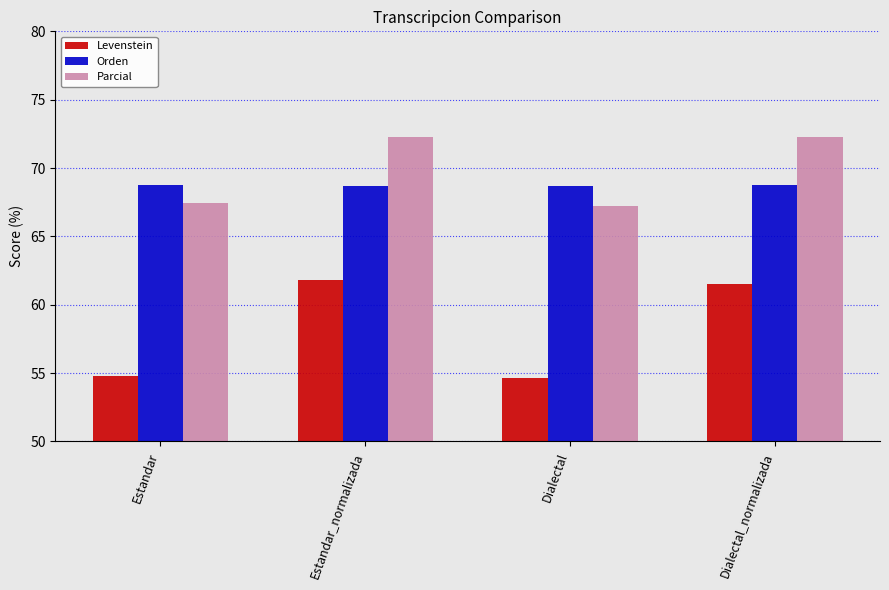

Is the value of Parcial at Dialectal greater than the value of Orden at Estandar?

No